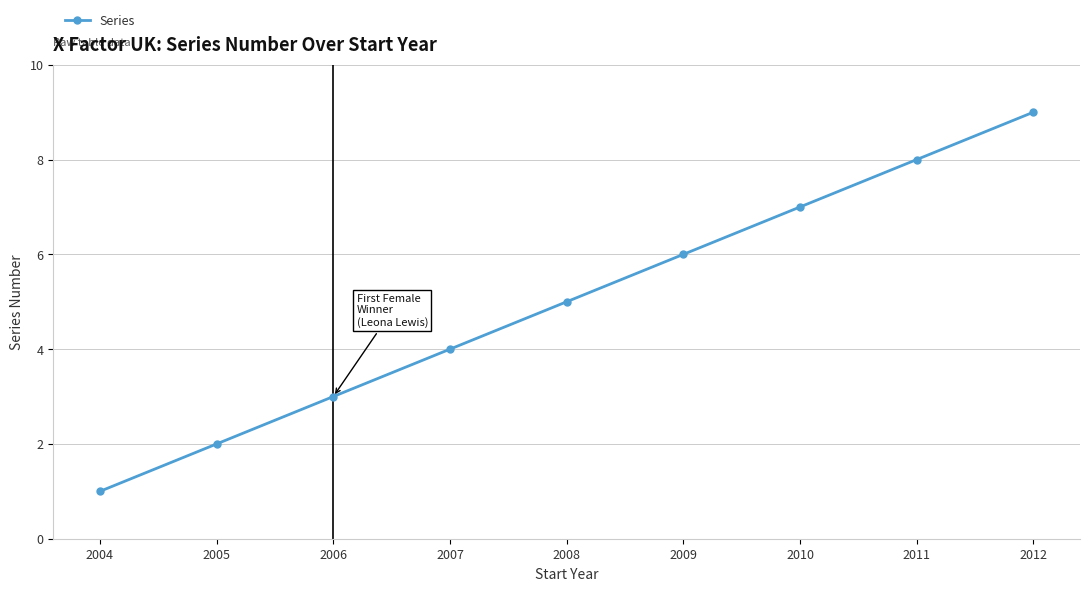

The chart shows a value of 6 at 2009. True or false?

True